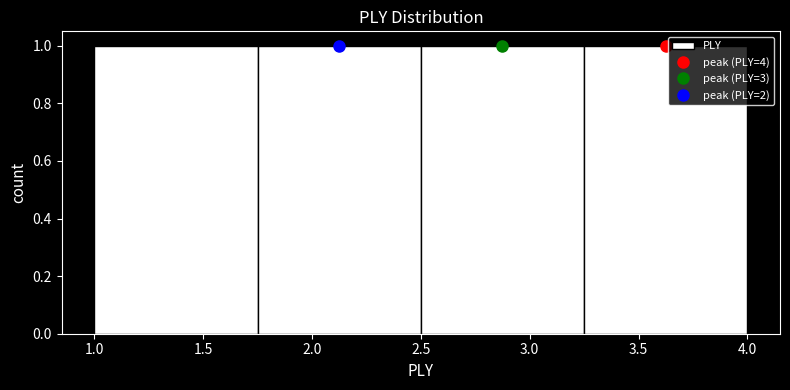

Reading left to right, transcribe this chart: for each bar, give the range it covers on the x-axis and its height. The values are not printed on the chart, so give them approximately, as read against the axis.

1.00 to 1.75: 1
1.75 to 2.50: 1
2.50 to 3.25: 1
3.25 to 4.00: 1